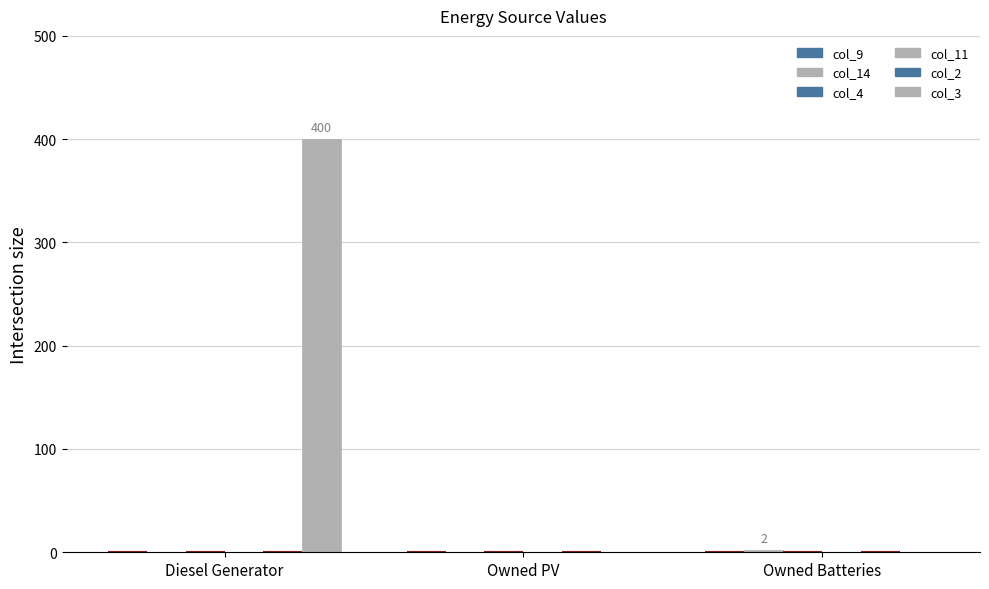

What is the total value across all series at Owned Batteries?

2